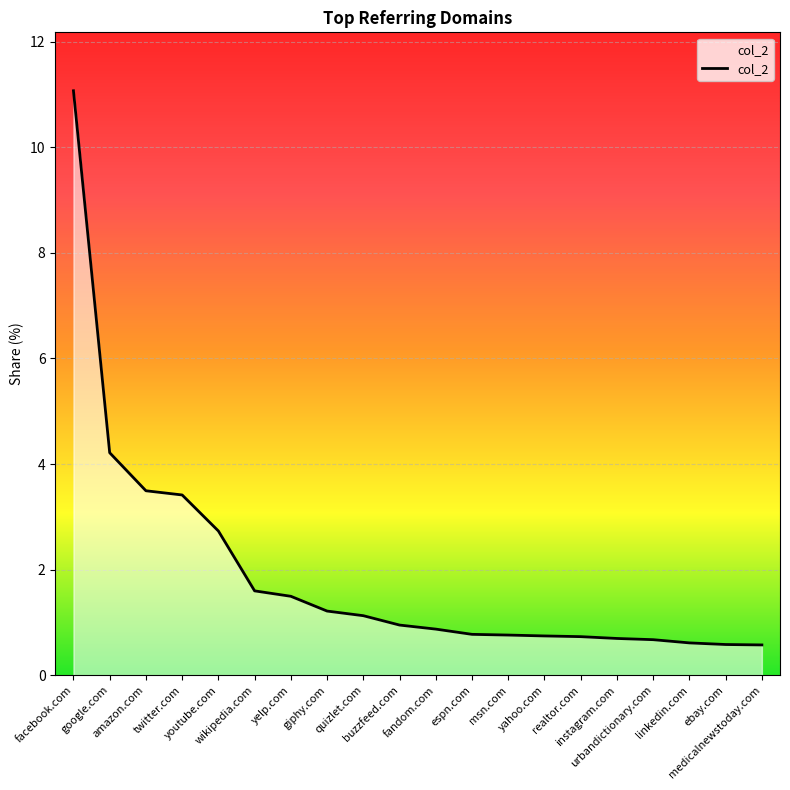

What is the sum of all values?

38.3